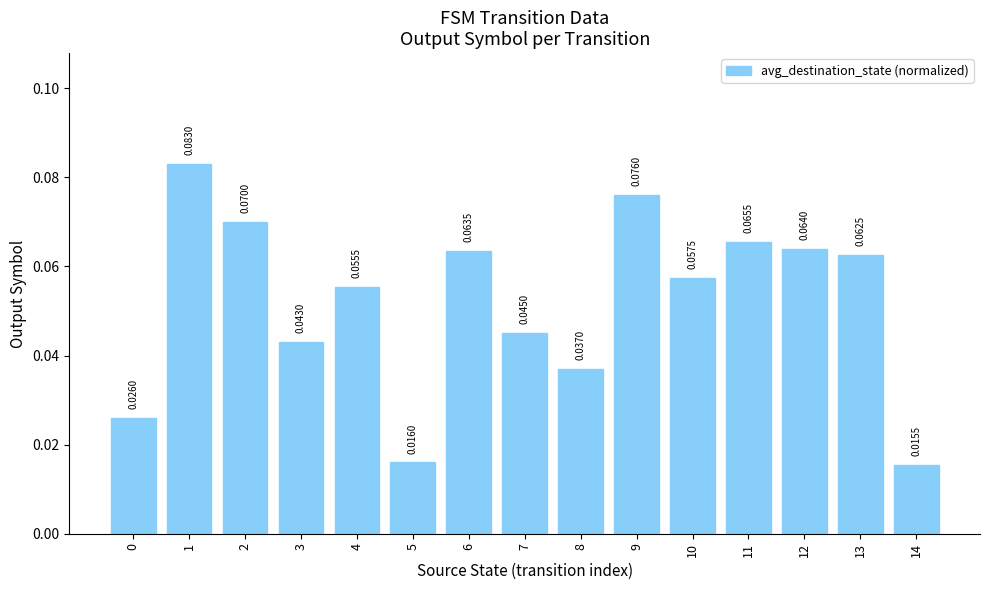

Between 9 and 3, which is larger?

9